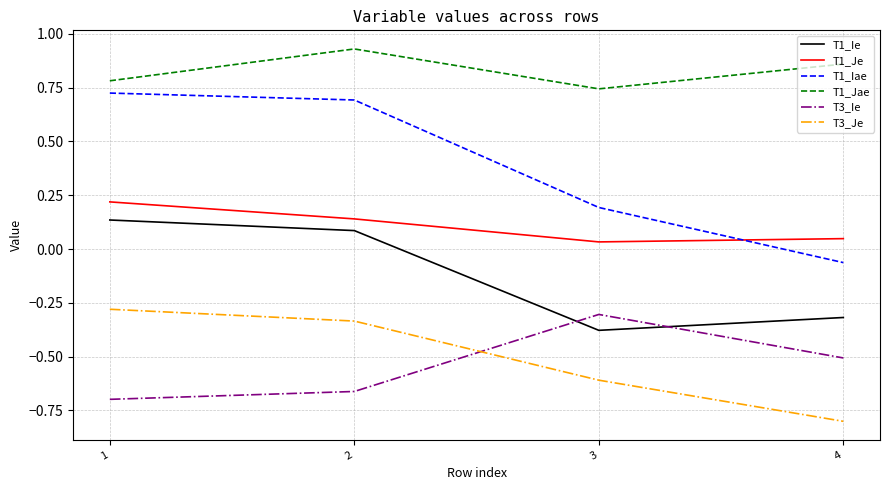

Count the T1_Je values in the range 0 to 1.

4